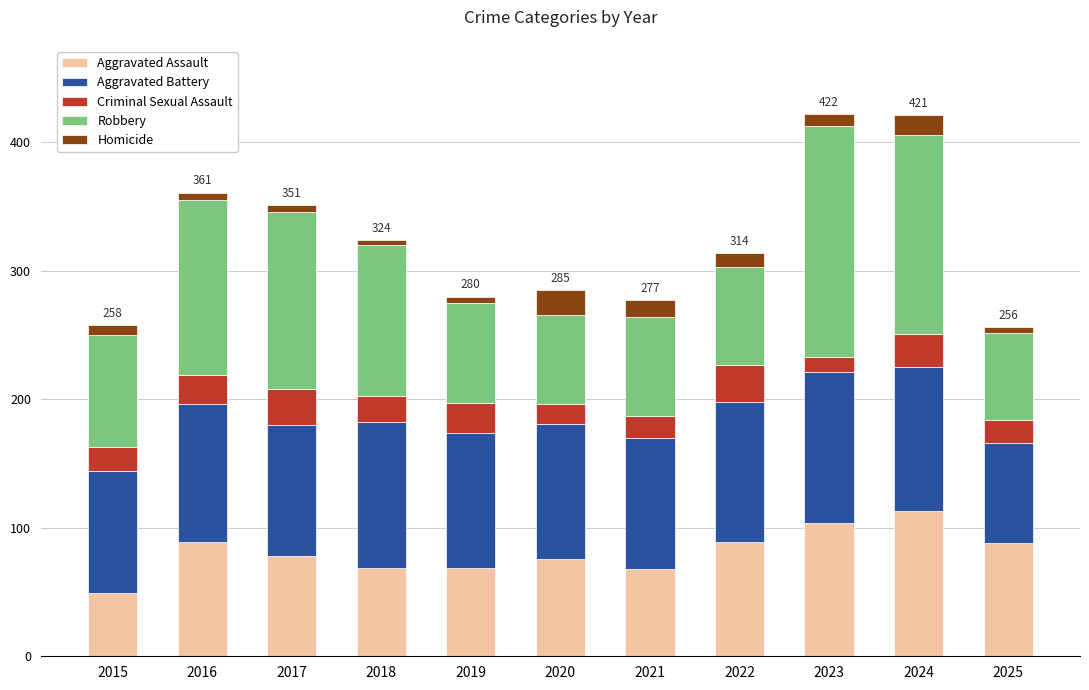

True or false: Aggravated Assault has a value of 160 at 2024.

False